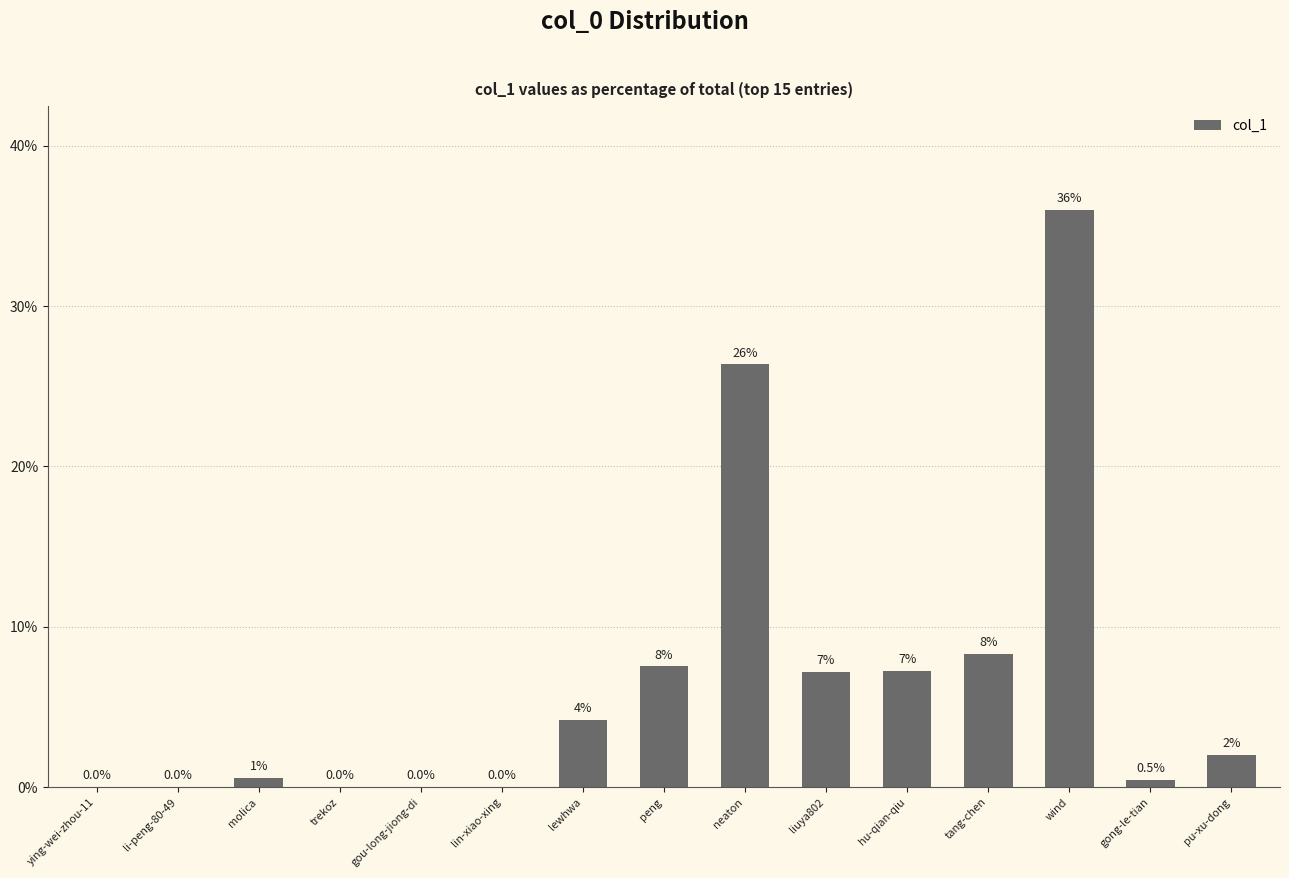

True or false: the data shows 4.6 at liuya802.

False